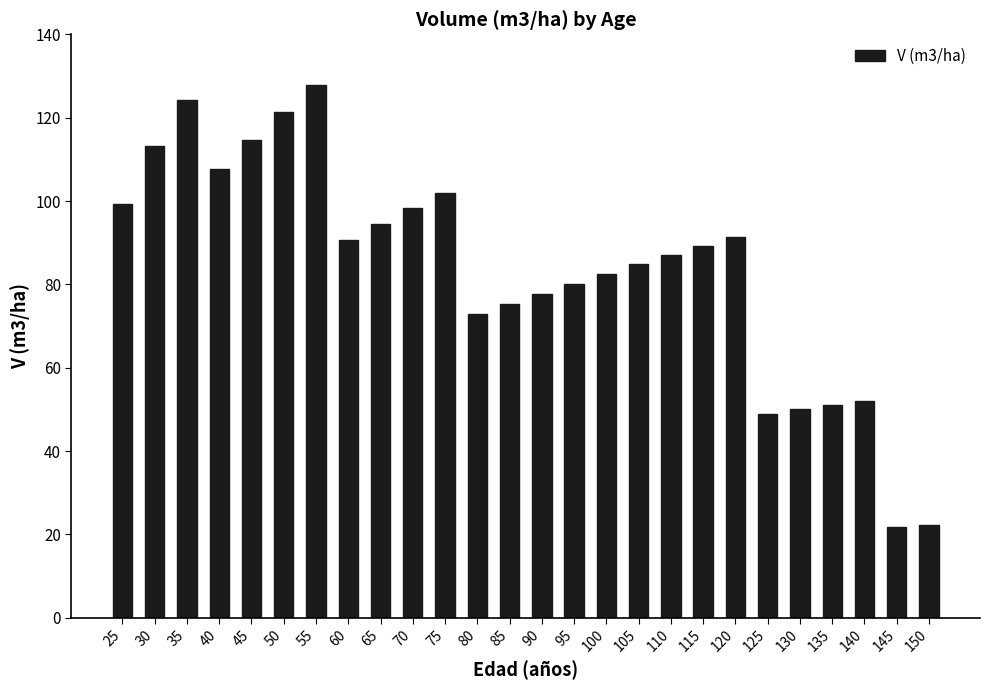

The value at 115 is 156.5. True or false?

False